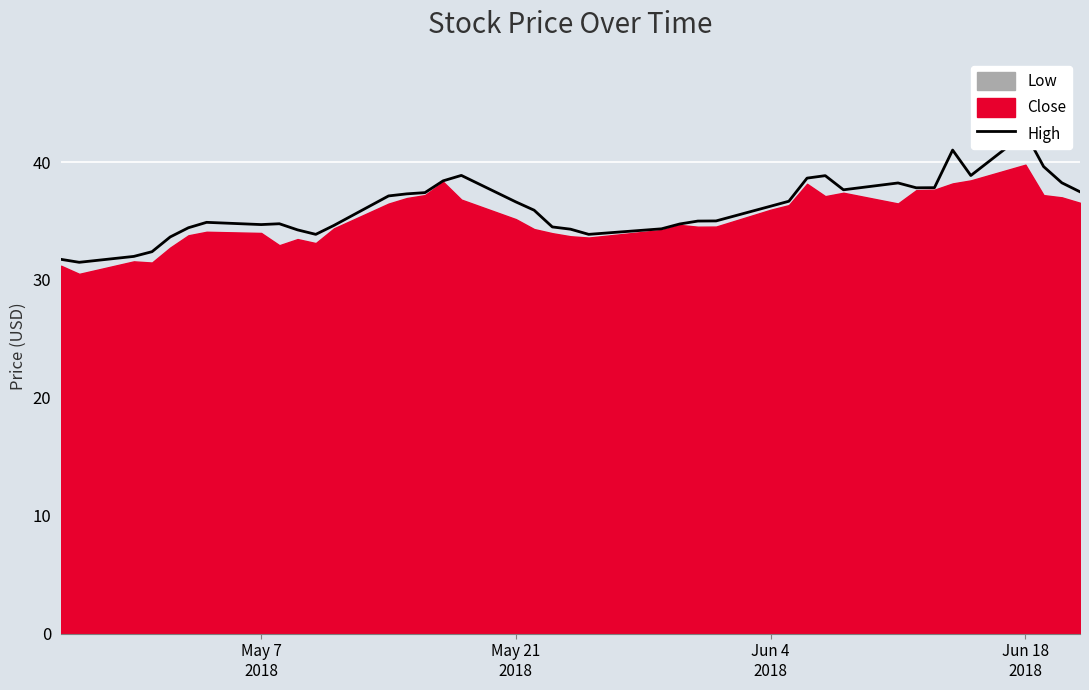

What is the sum of all values?

1445.9